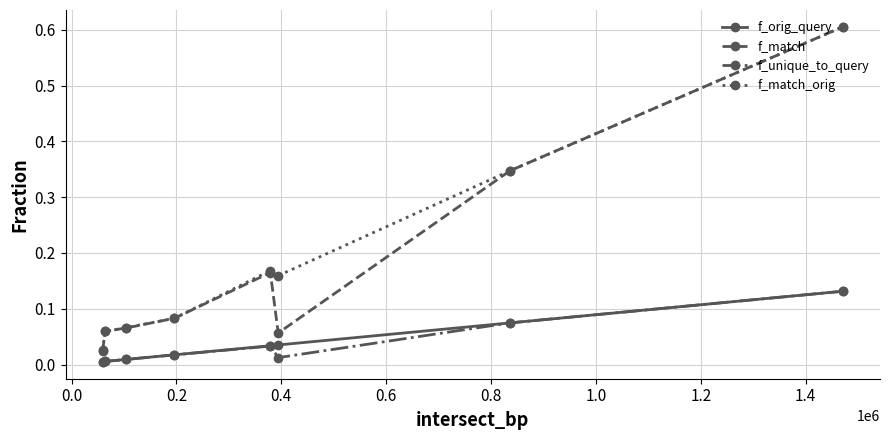

True or false: f_match has more than 0 points higher than both neighbors.

True